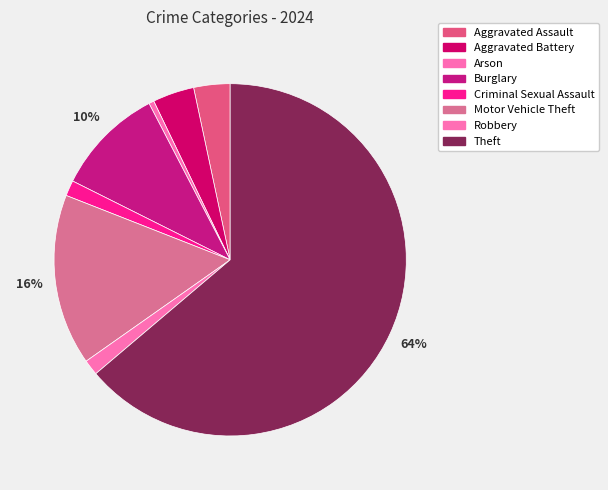

Is it true that Aggravated Assault is 3% of the pie?

True